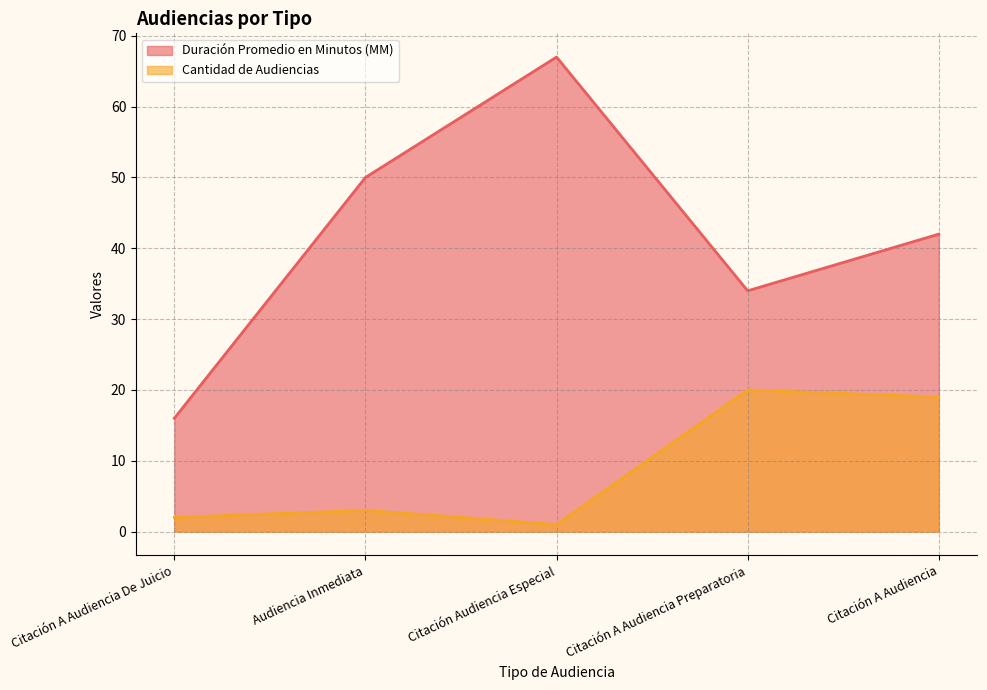

Where does the Cantidad de Audiencias series first go above 3?

Citación A Audiencia Preparatoria